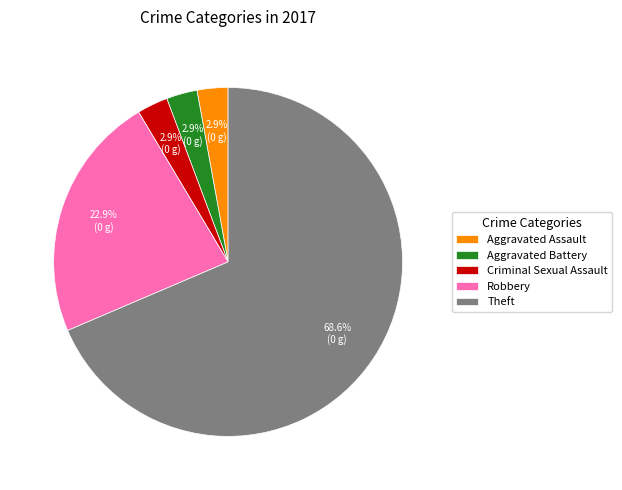

Which slice represents more than half of the pie?

Theft